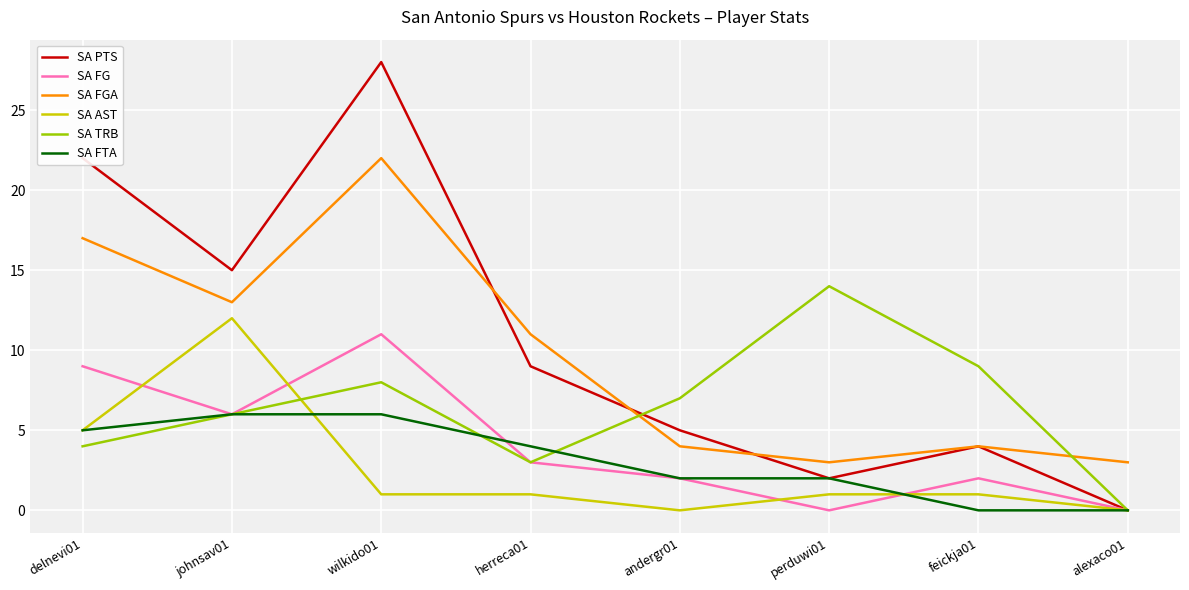

Rank the categories by SA PTS value from highest to lowest.

wilkido01, delnevi01, johnsav01, herreca01, andergr01, feickja01, perduwi01, alexaco01